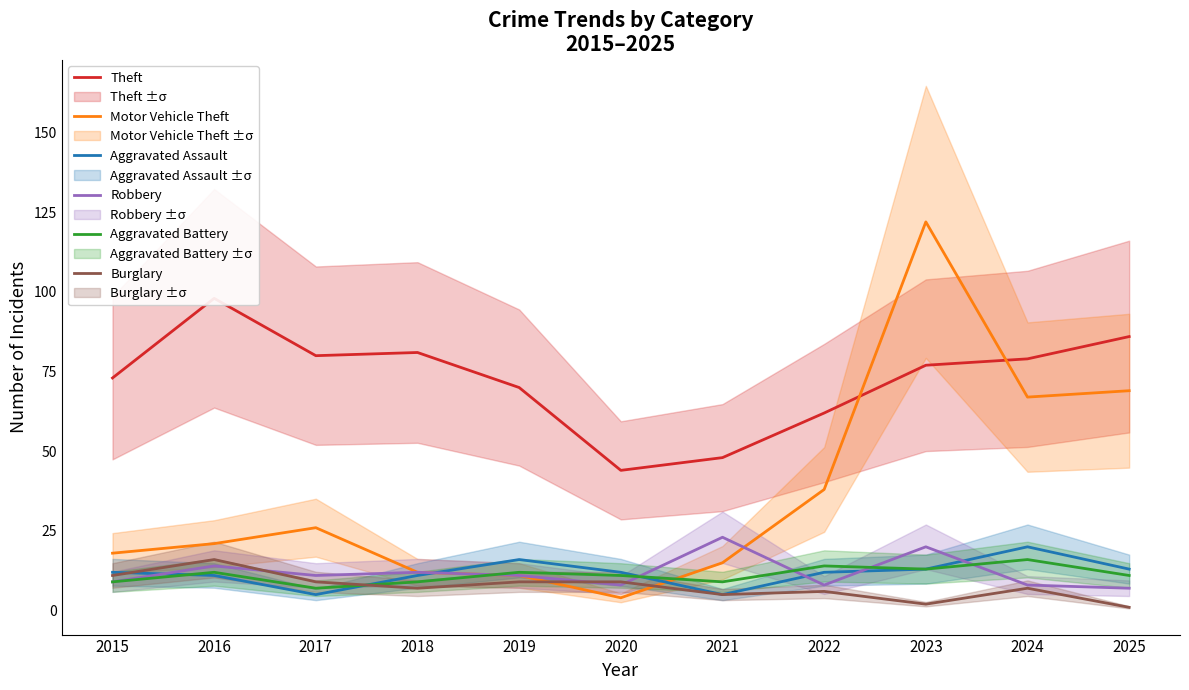

True or false: Burglary has a value of 5 at 2021.

True